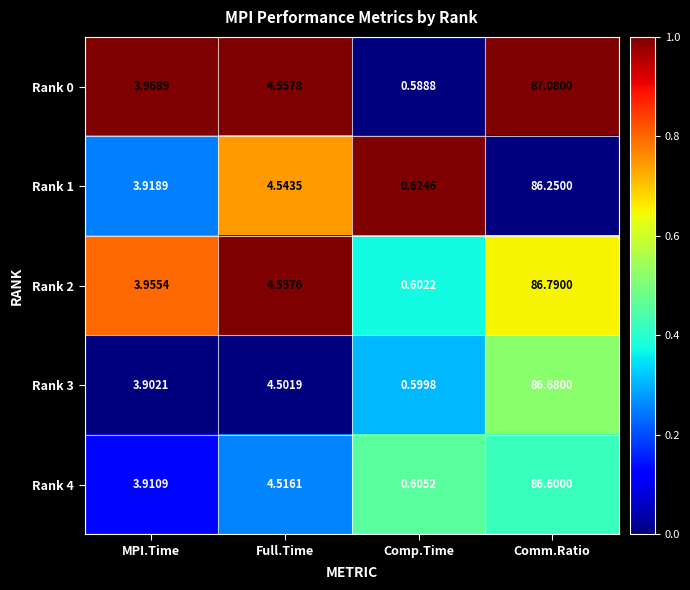

Which series has the widest spread of values?

Rank 0